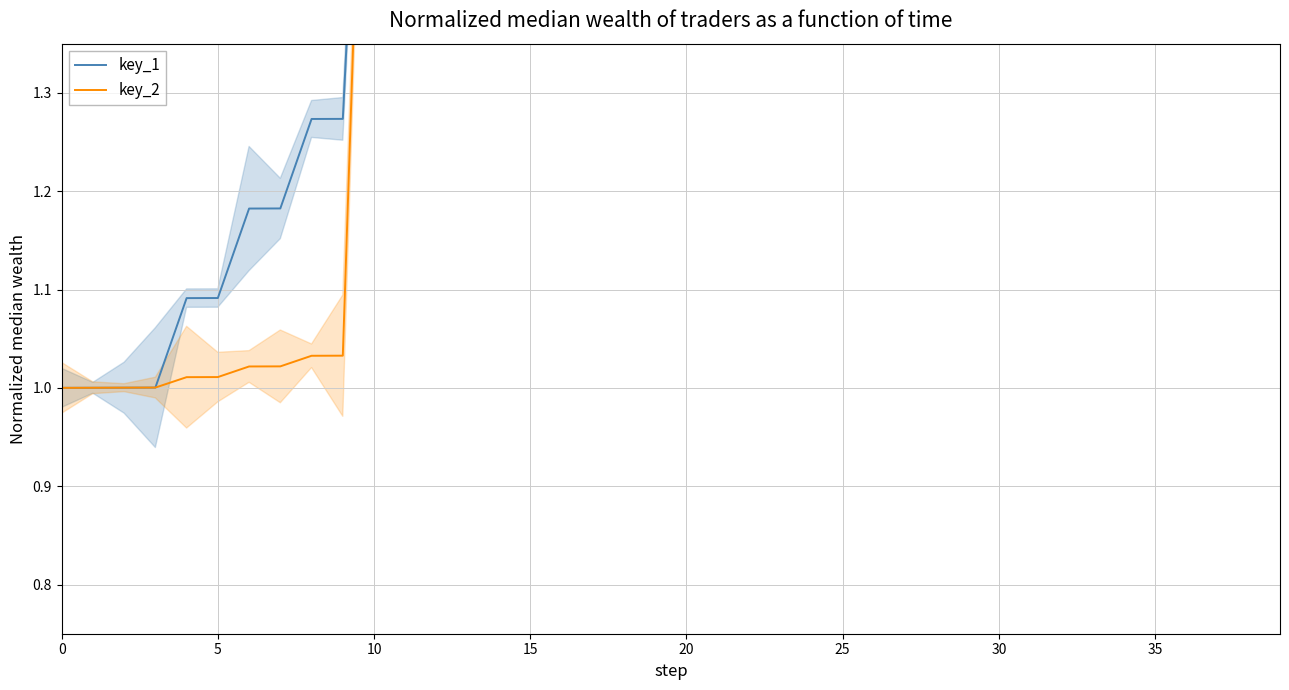

True or false: key_1 and key_2 intersect in this chart.

True